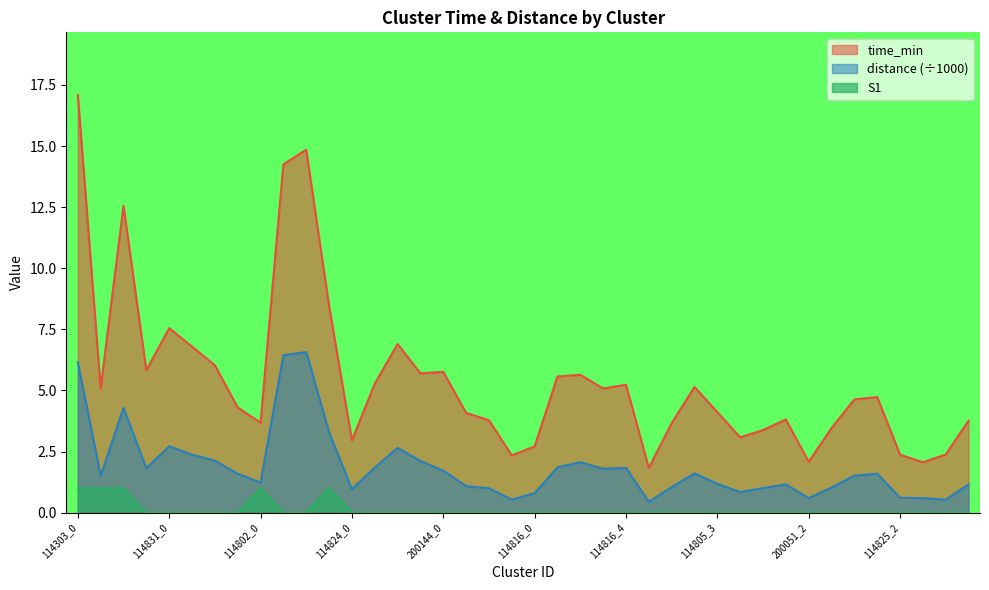

True or false: distance and S1 intersect in this chart.

False